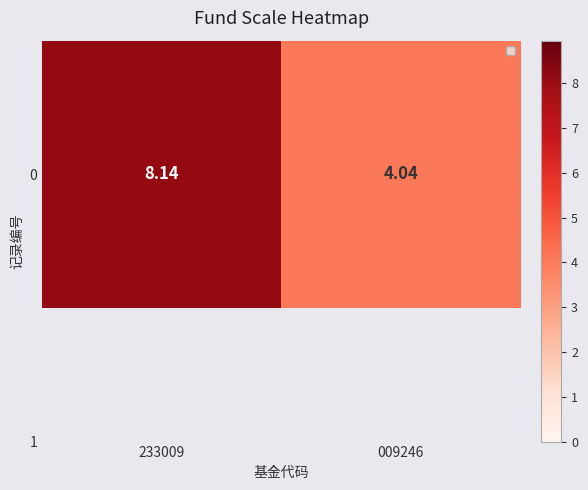

Read the value at 009246.

4.0